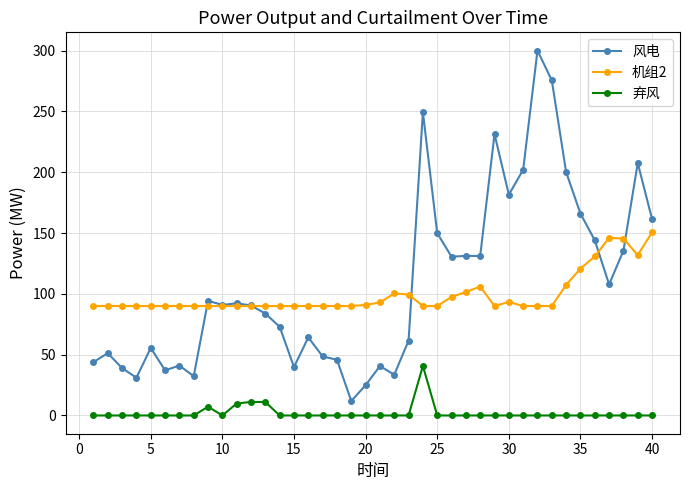

True or false: 弃风 and 风电 cross at least once.

False